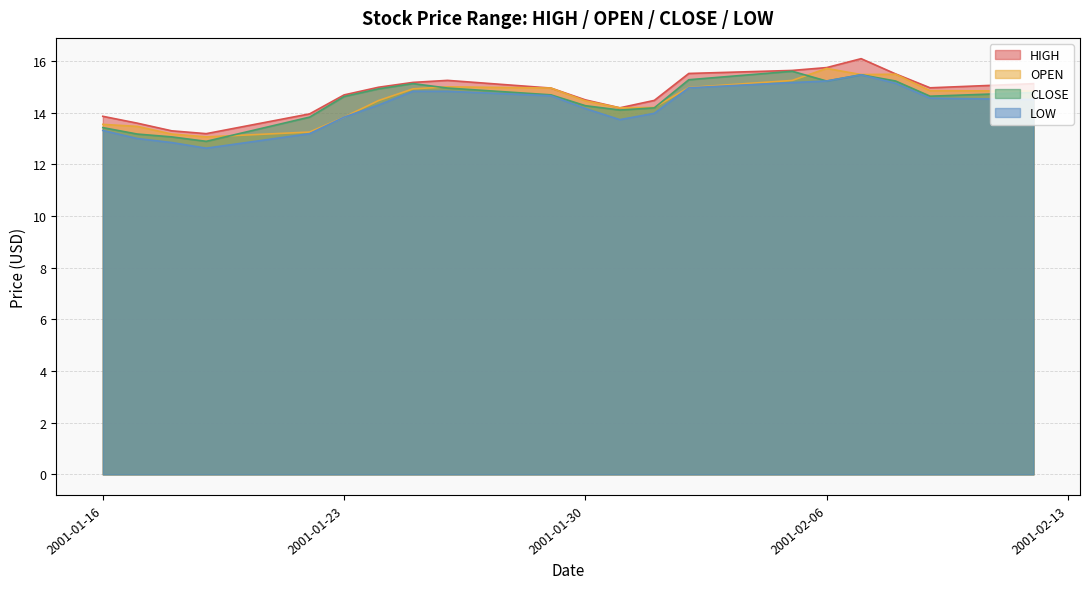

Reading left to right, what are all the values shown in this chart?

HIGH: 2001-01-16=13.9	2001-01-17=13.6	2001-01-18=13.3	2001-01-19=13.2	2001-01-22=14.0	2001-01-23=14.7	2001-01-24=15.0	2001-01-25=15.2	2001-01-26=15.2	2001-01-29=15.0	2001-01-30=14.5	2001-01-31=14.2	2001-02-01=14.5	2001-02-02=15.5	2001-02-05=15.6	2001-02-06=15.7	2001-02-07=16.1	2001-02-08=15.5	2001-02-09=15.0	2001-02-12=15.1
OPEN: 2001-01-16=13.5	2001-01-17=13.5	2001-01-18=13.2	2001-01-19=13.1	2001-01-22=13.2	2001-01-23=13.8	2001-01-24=14.5	2001-01-25=14.9	2001-01-26=15.0	2001-01-29=15.0	2001-01-30=14.5	2001-01-31=14.2	2001-02-01=14.2	2001-02-02=15.0	2001-02-05=15.2	2001-02-06=15.7	2001-02-07=15.5	2001-02-08=15.5	2001-02-09=14.9	2001-02-12=14.8
CLOSE: 2001-01-16=13.4	2001-01-17=13.2	2001-01-18=13.1	2001-01-19=12.9	2001-01-22=13.8	2001-01-23=14.6	2001-01-24=14.9	2001-01-25=15.1	2001-01-26=15.0	2001-01-29=14.7	2001-01-30=14.3	2001-01-31=14.1	2001-02-01=14.2	2001-02-02=15.3	2001-02-05=15.6	2001-02-06=15.2	2001-02-07=15.5	2001-02-08=15.2	2001-02-09=14.6	2001-02-12=14.8
LOW: 2001-01-16=13.3	2001-01-17=13.0	2001-01-18=12.8	2001-01-19=12.6	2001-01-22=13.2	2001-01-23=13.8	2001-01-24=14.3	2001-01-25=14.8	2001-01-26=14.8	2001-01-29=14.7	2001-01-30=14.2	2001-01-31=13.7	2001-02-01=14.0	2001-02-02=15.0	2001-02-05=15.2	2001-02-06=15.2	2001-02-07=15.5	2001-02-08=15.1	2001-02-09=14.6	2001-02-12=14.5